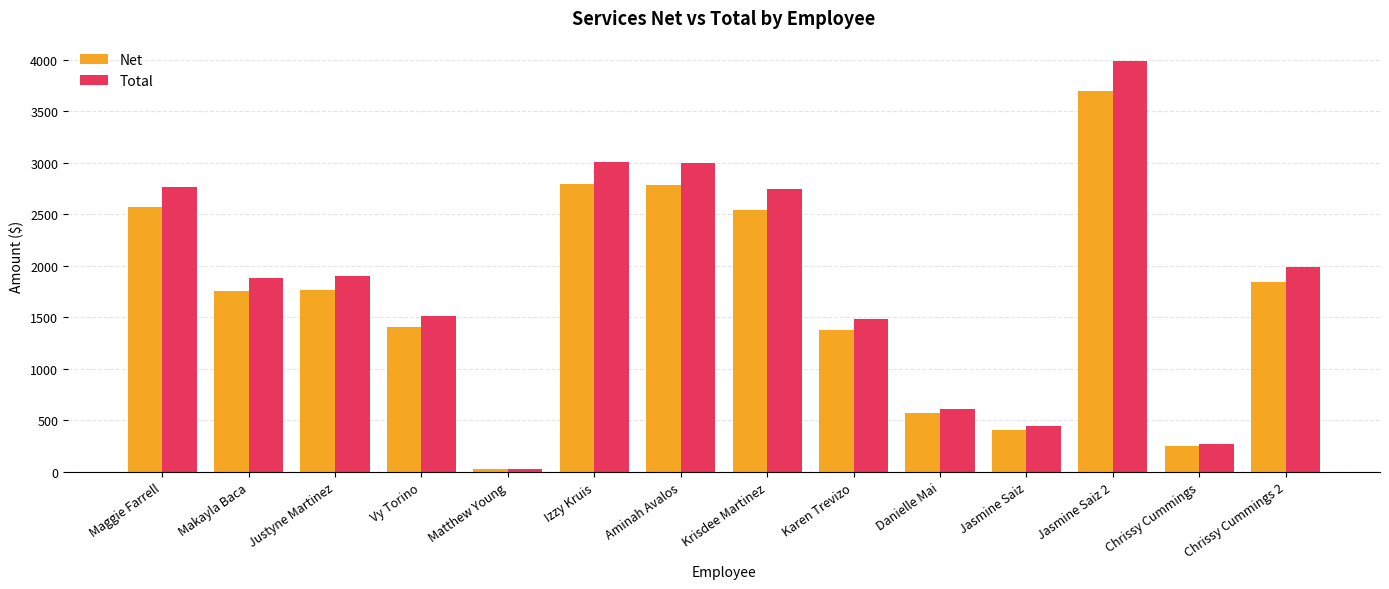

What is the lowest value of the Net series?

25.0